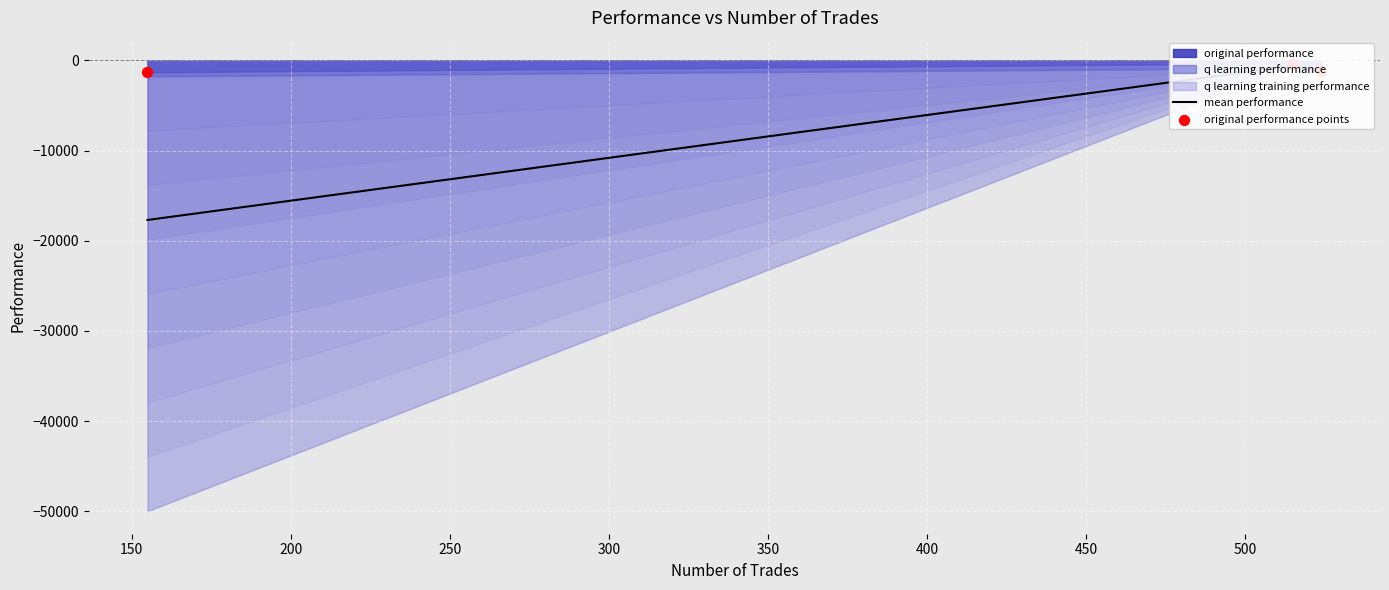

Which series contains the highest Y value?

original performance points